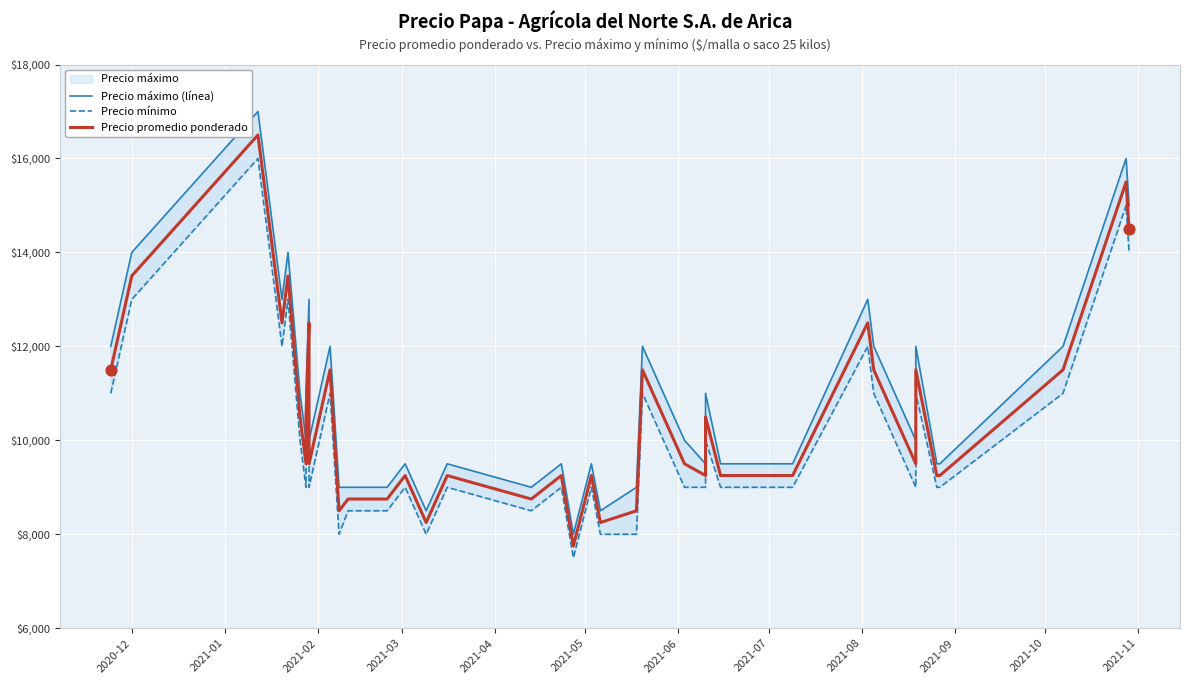

Which series has the largest total across all categories?

Precio máximo (línea)